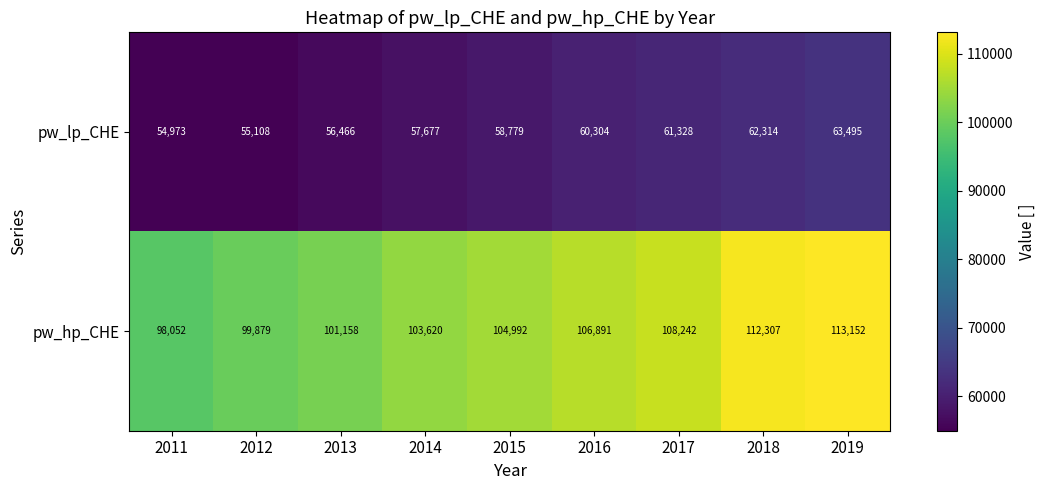

What is the total value across all series at 2012?

154987